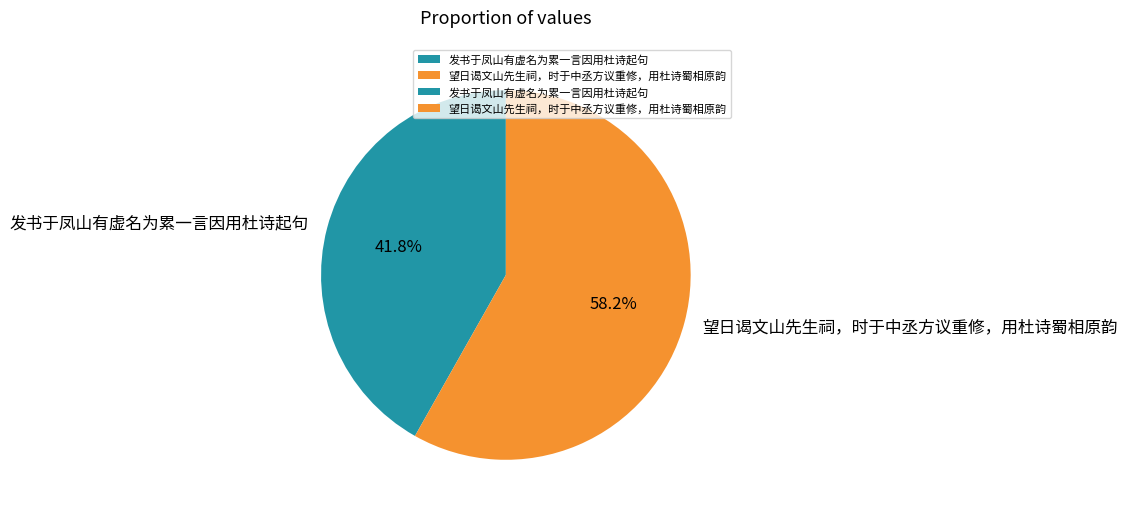

To the nearest percent, what is the difference between the 望日谒文山先生祠，时于中丞方议重修，用杜诗蜀相原韵 and 发书于凤山有虚名为累一言因用杜诗起句 slice percentages?

16%